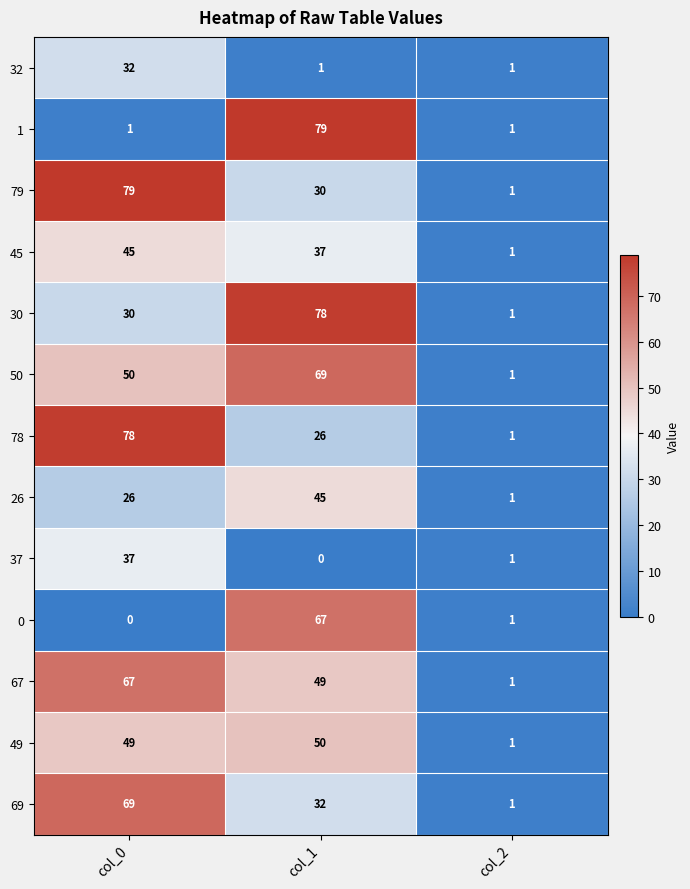

What is the difference between the second highest and minimum values in the 79 series?

29